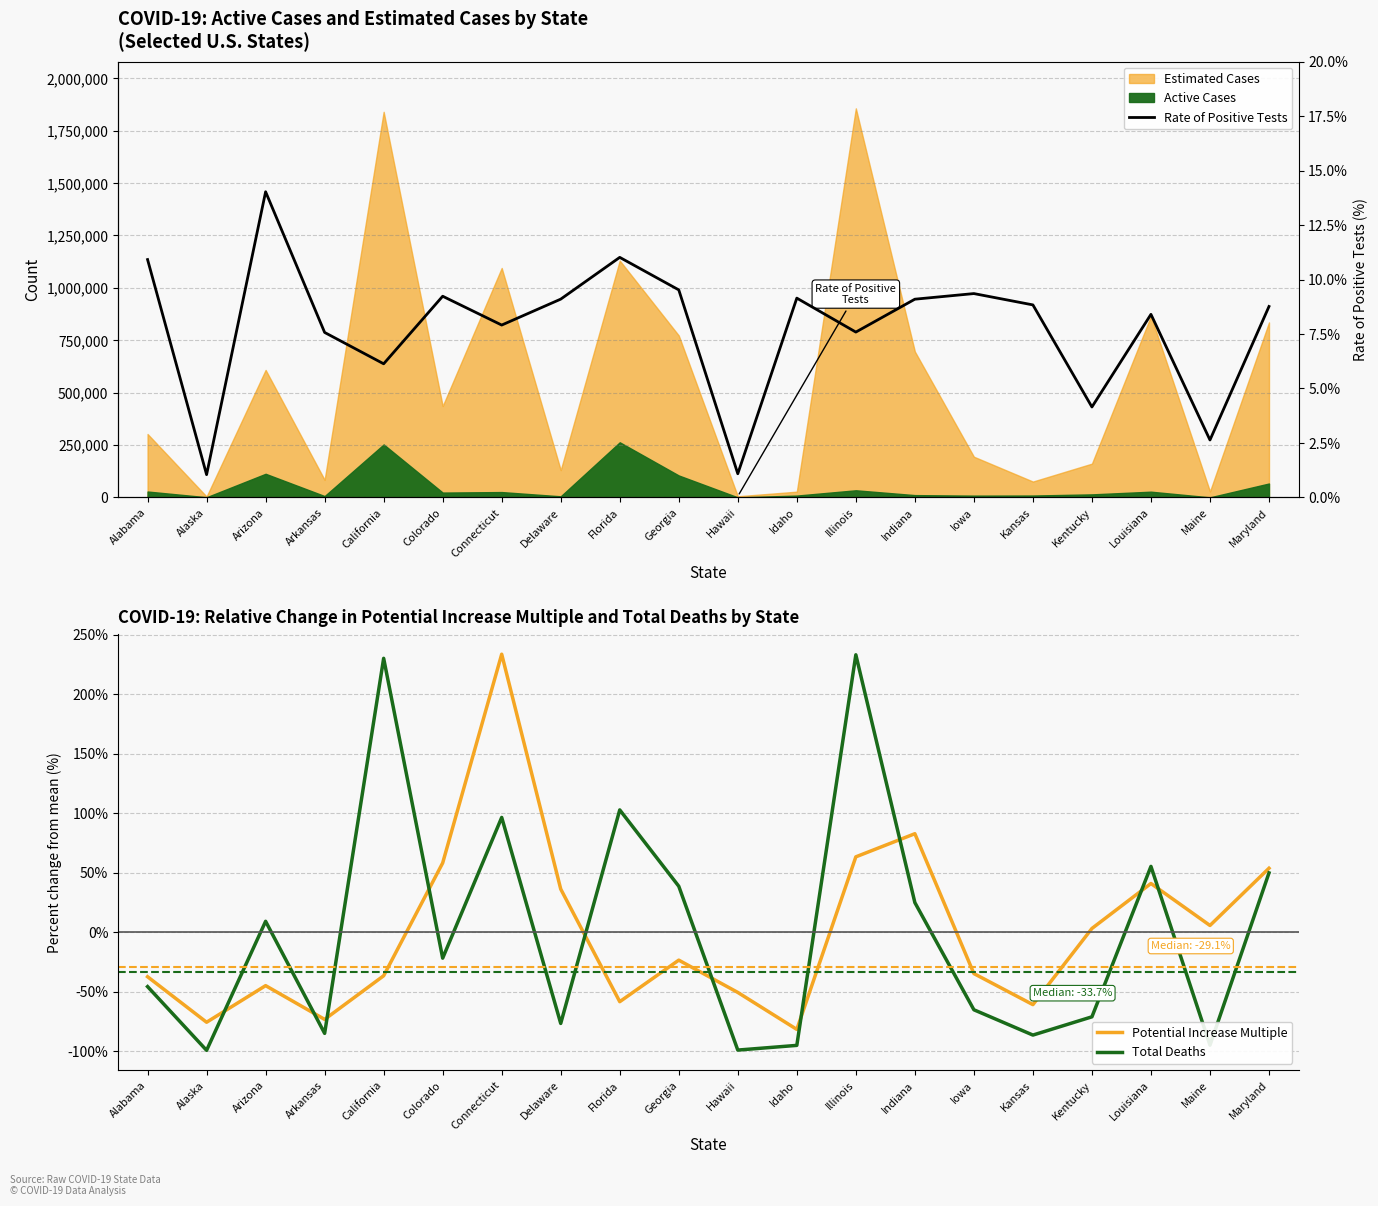

What is the total value across all series at California?

199.6